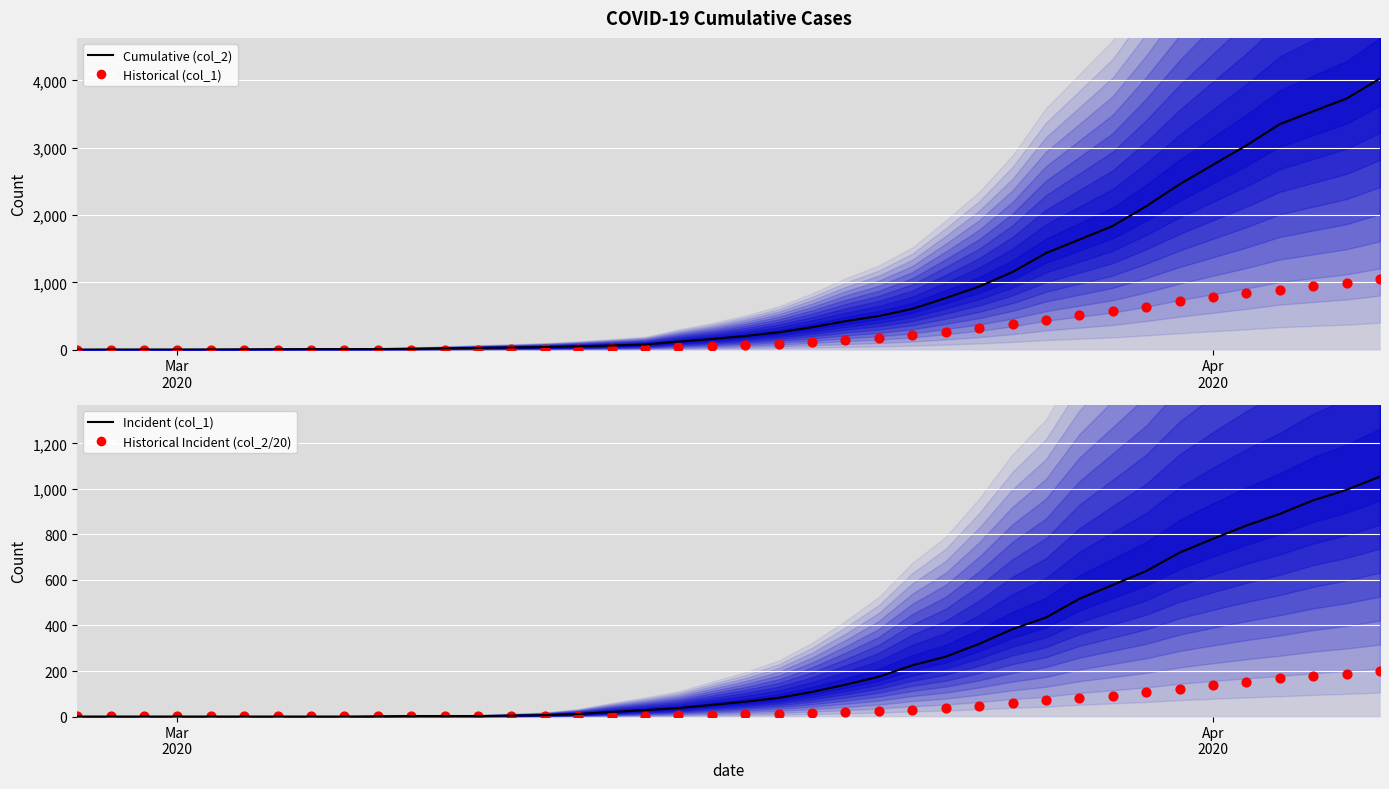

Which series has the largest total across all categories?

Cumulative (col_2)